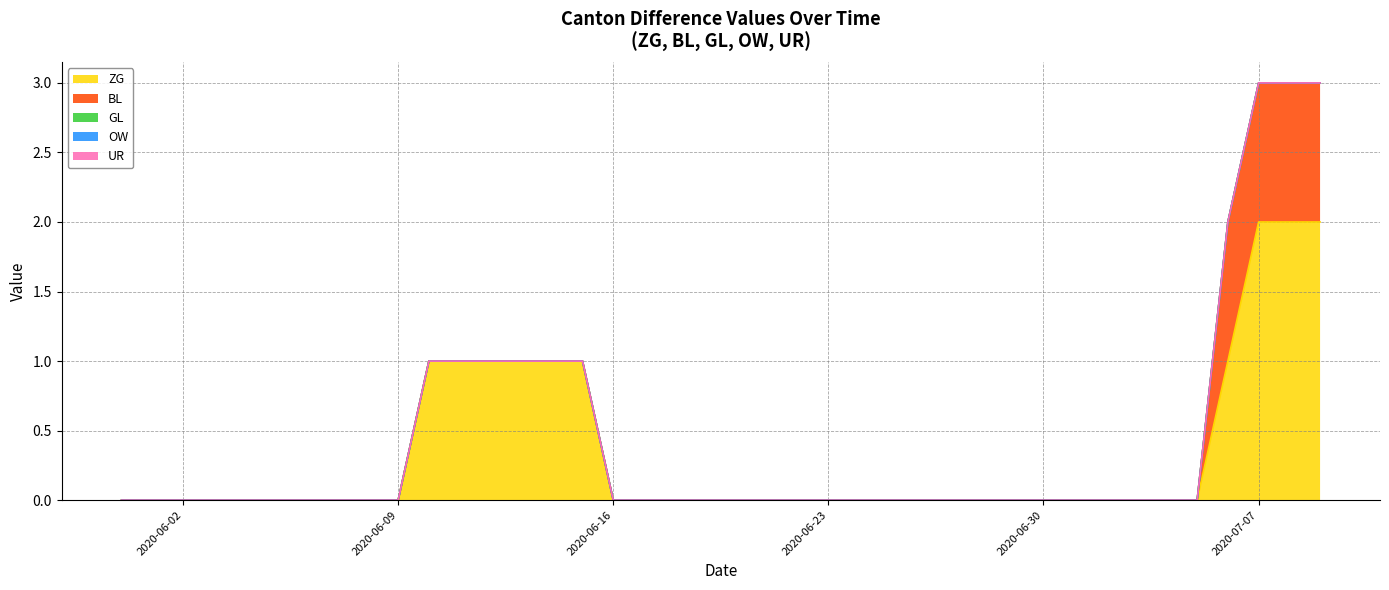

Reading left to right, what are all the values shown in this chart?

ZG: 0	0	0	0	0	0	0	0	0	0	1	1	1	1	1	1	0	0	0	0	0	0	0	0	0	0	0	0	0	0	0	0	0	0	0	0	1	2	2	2
BL: 0	0	0	0	0	0	0	0	0	0	0	0	0	0	0	0	0	0	0	0	0	0	0	0	0	0	0	0	0	0	0	0	0	0	0	0	1	1	1	1
GL: 0	0	0	0	0	0	0	0	0	0	0	0	0	0	0	0	0	0	0	0	0	0	0	0	0	0	0	0	0	0	0	0	0	0	0	0	0	0	0	0
OW: 0	0	0	0	0	0	0	0	0	0	0	0	0	0	0	0	0	0	0	0	0	0	0	0	0	0	0	0	0	0	0	0	0	0	0	0	0	0	0	0
UR: 0	0	0	0	0	0	0	0	0	0	0	0	0	0	0	0	0	0	0	0	0	0	0	0	0	0	0	0	0	0	0	0	0	0	0	0	0	0	0	0